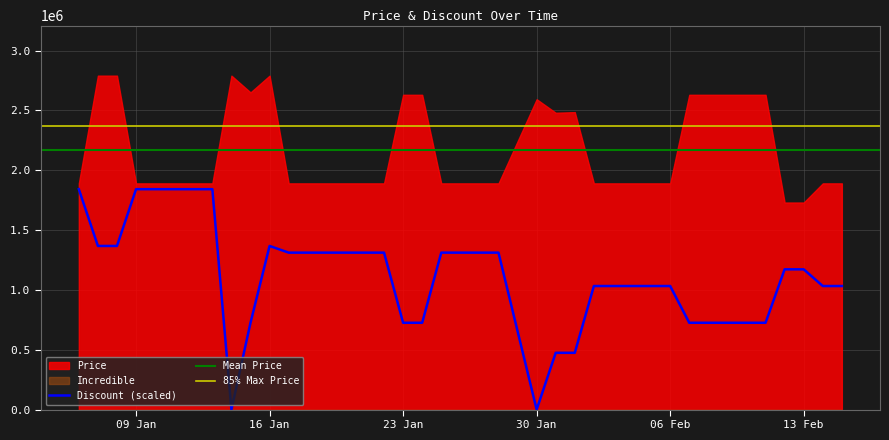

True or false: Discount and Incredible intersect in this chart.

False